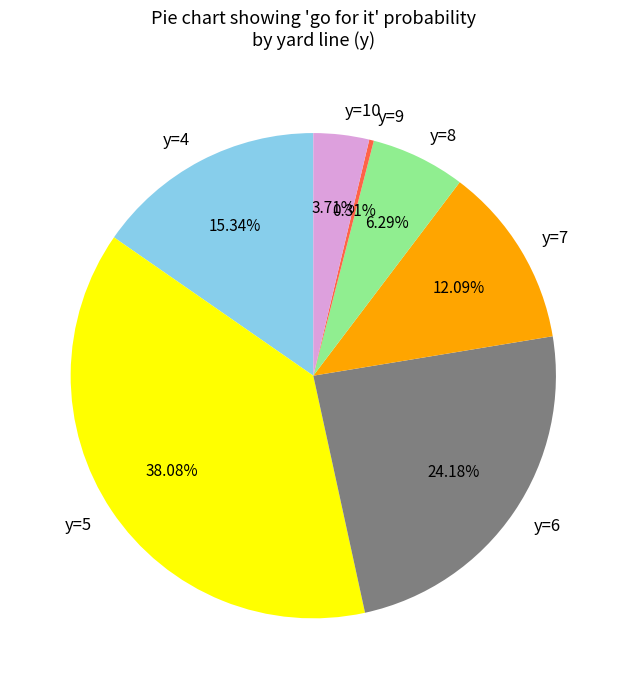

How many slices are in this pie chart?

7